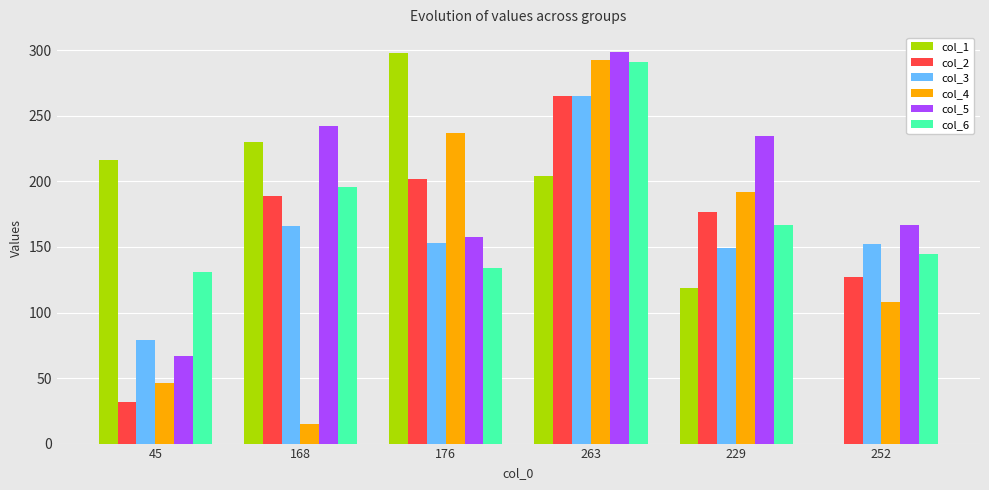

What is the sum of all col_5 values?

1168